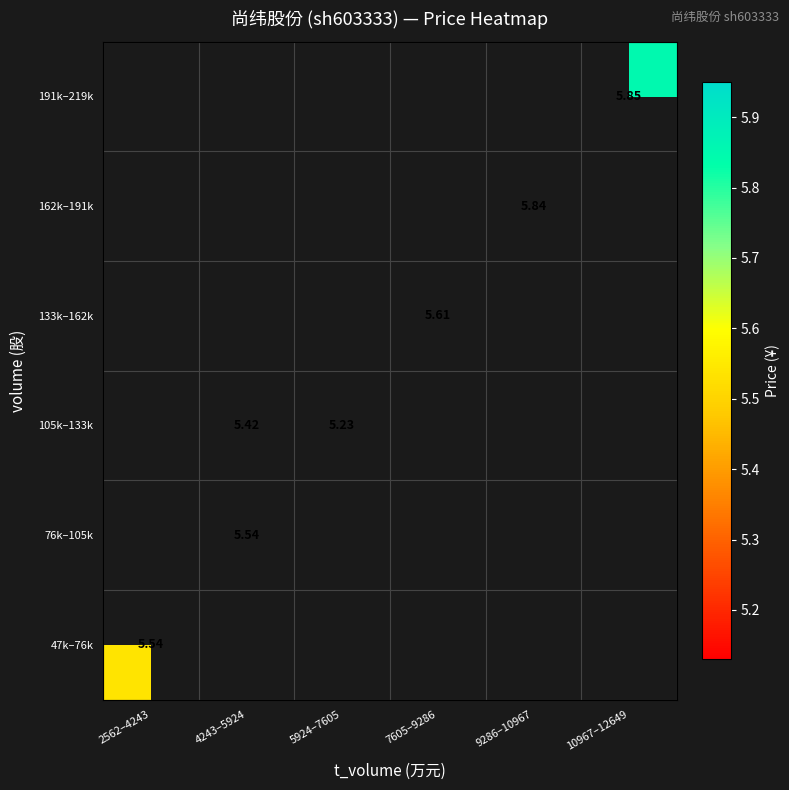

Which category has the highest value across all series?

10967–12649